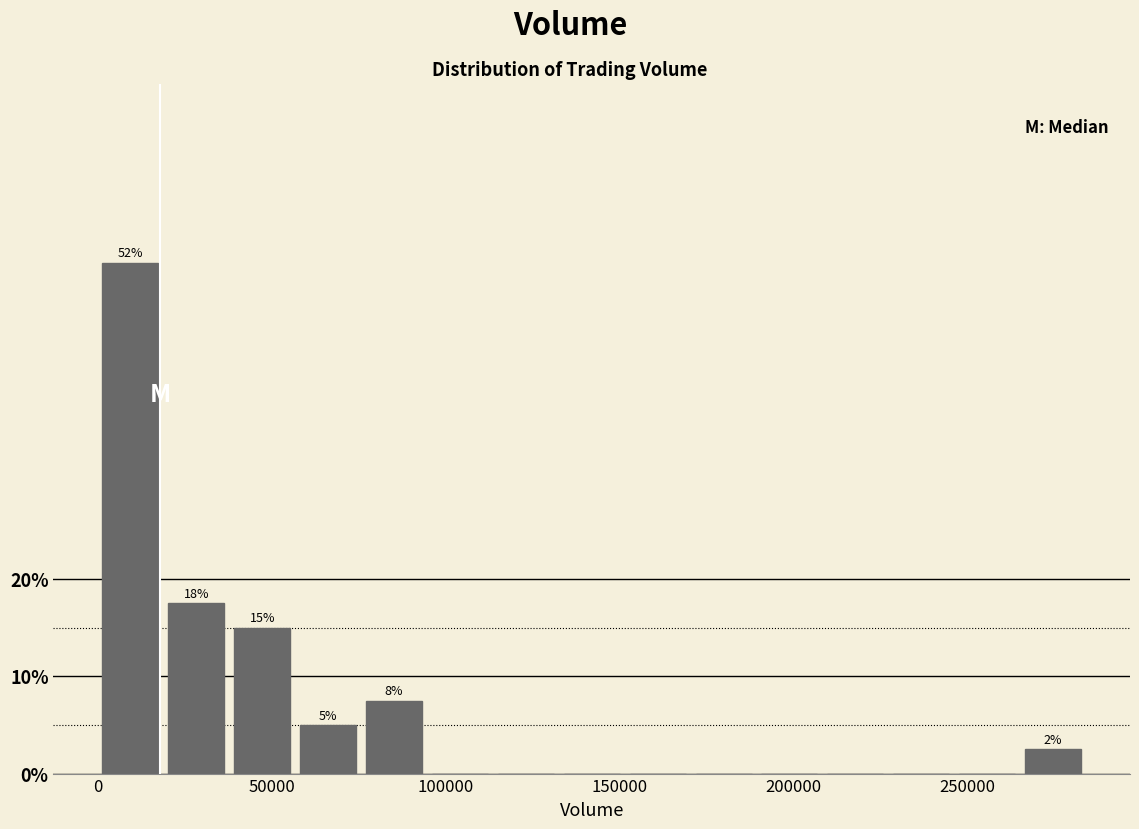

Around what value on the x-axis is the tallest bar? Give the approximate position of its centre, as read against the axis.

10000